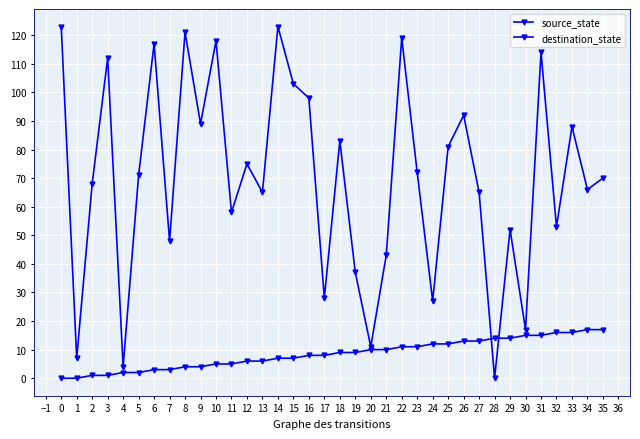

Is this an area chart (filled region under the line)?

No